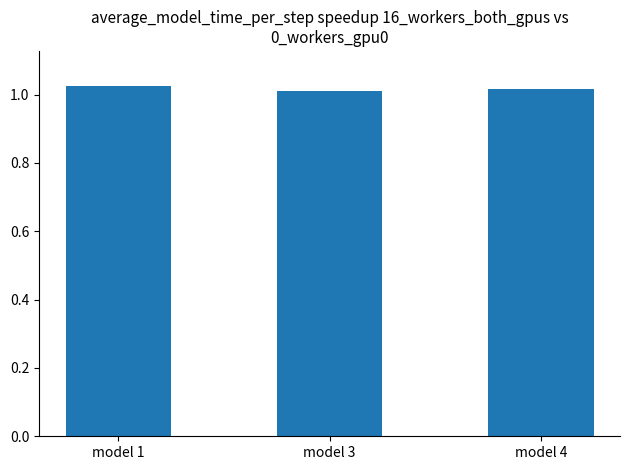

Is it true that the value at model 4 is 1.7?

False